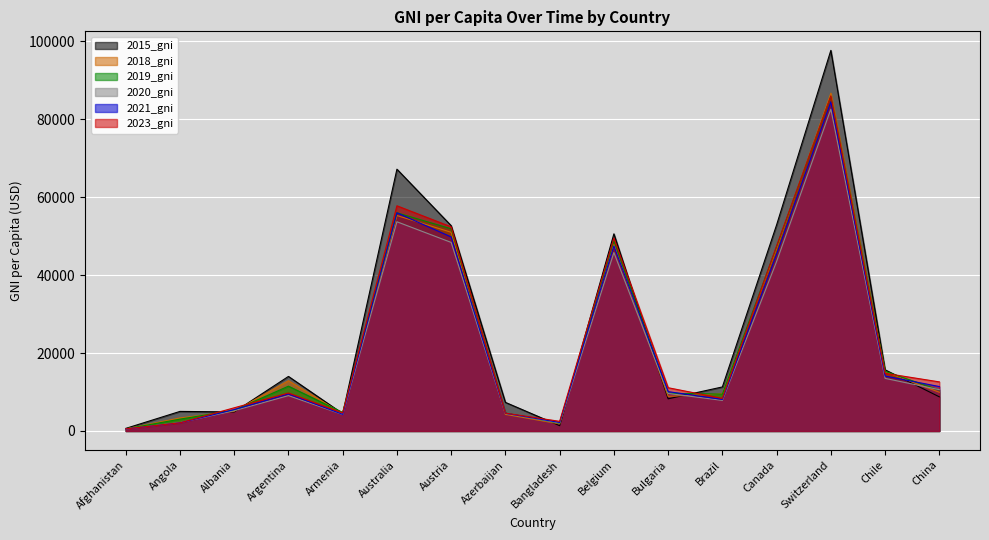

Rank the series at Australia from highest to lowest value.

2015_gni, 2023_gni, 2021_gni, 2019_gni, 2018_gni, 2020_gni